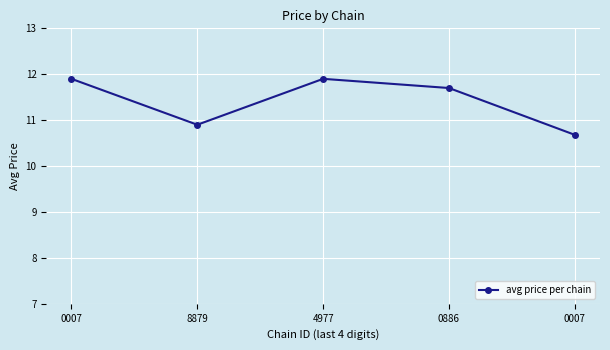

At which label does the data first exceed 11?

0007